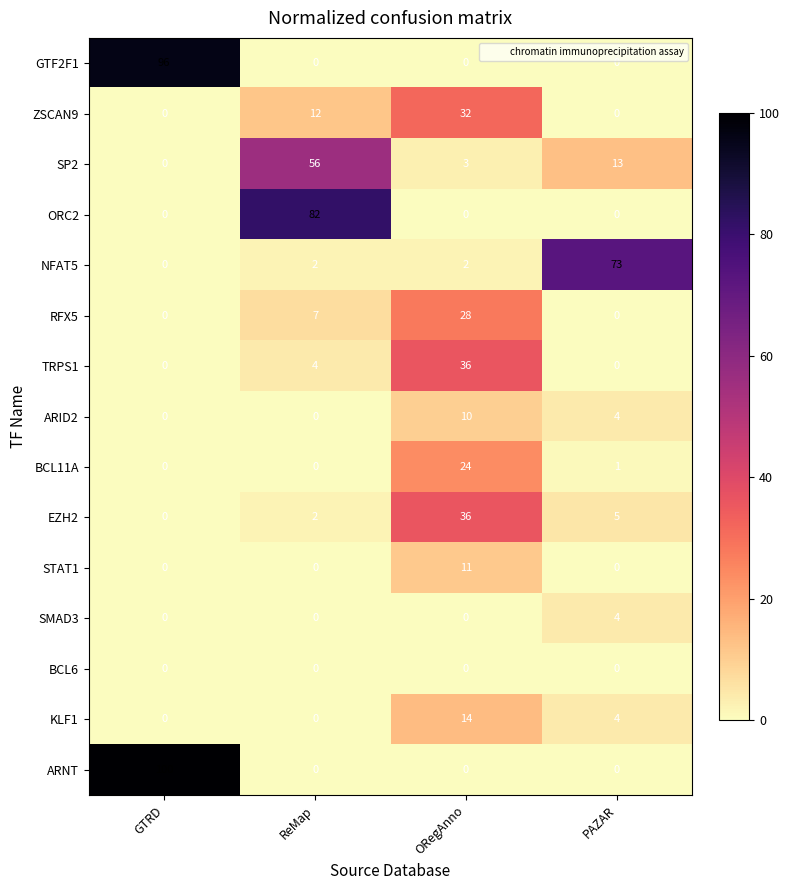

What is the maximum value shown in the chart?

100